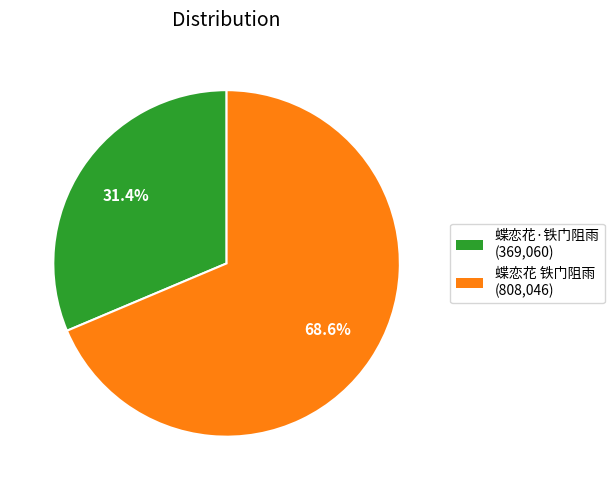

To the nearest percent, what percentage of the pie is 蝶恋花 铁门阻雨?

69%